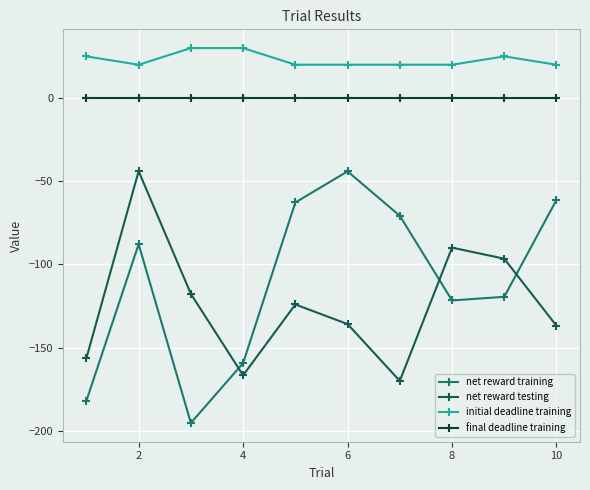

How many data points in net reward training are above -87?

4